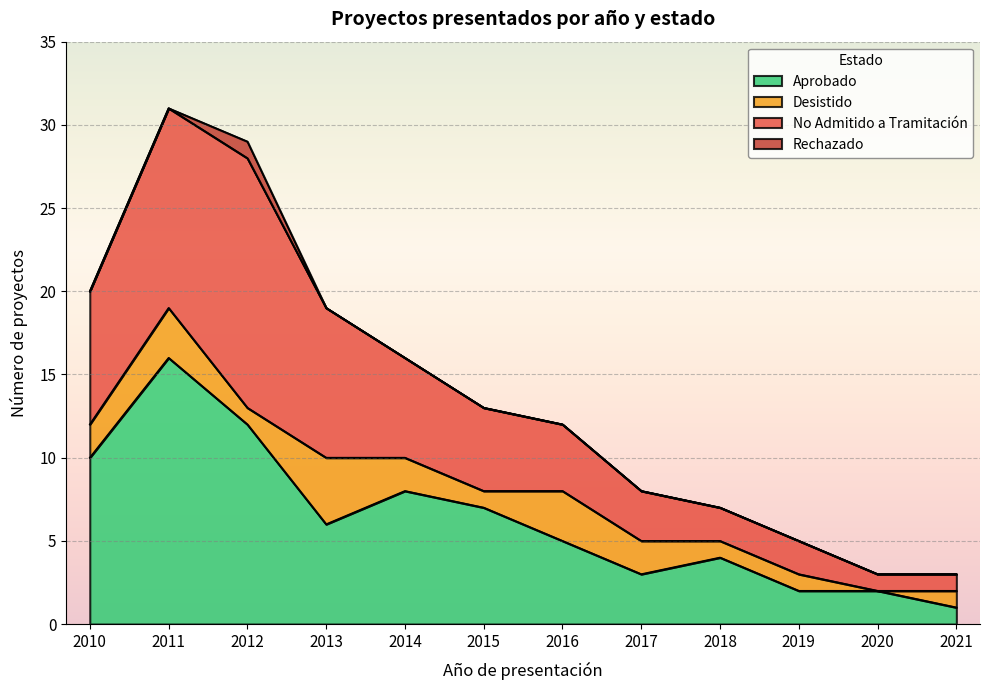

At which label is Desistido closest to 2?

2010